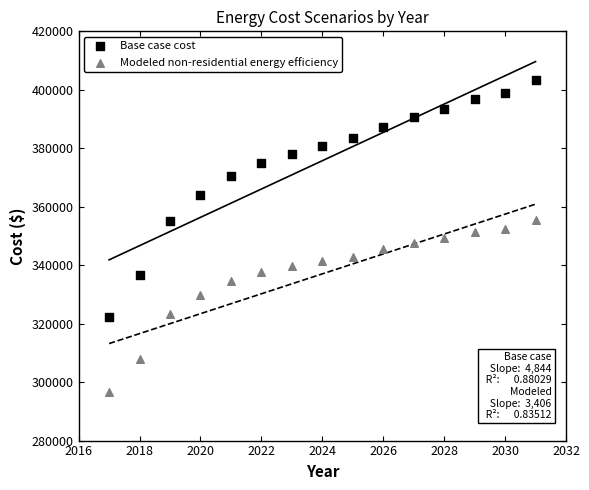

Which series has the widest spread of Y values?

Base case cost